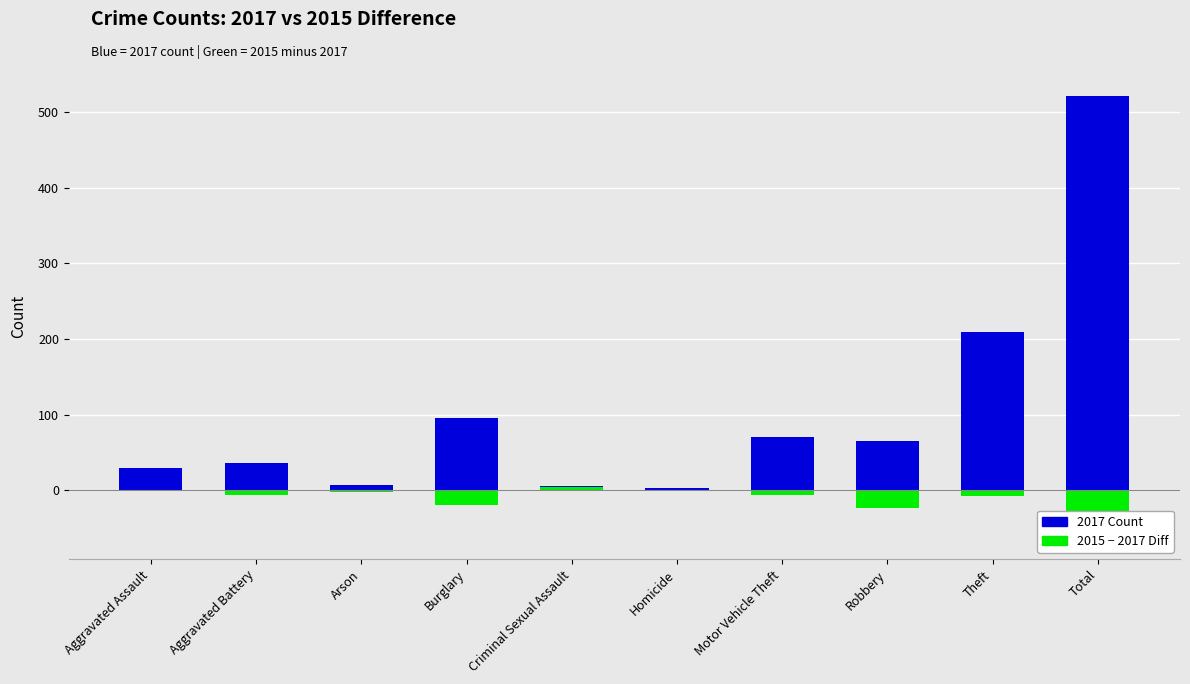

At which label is 2017 closest to 262?

Theft